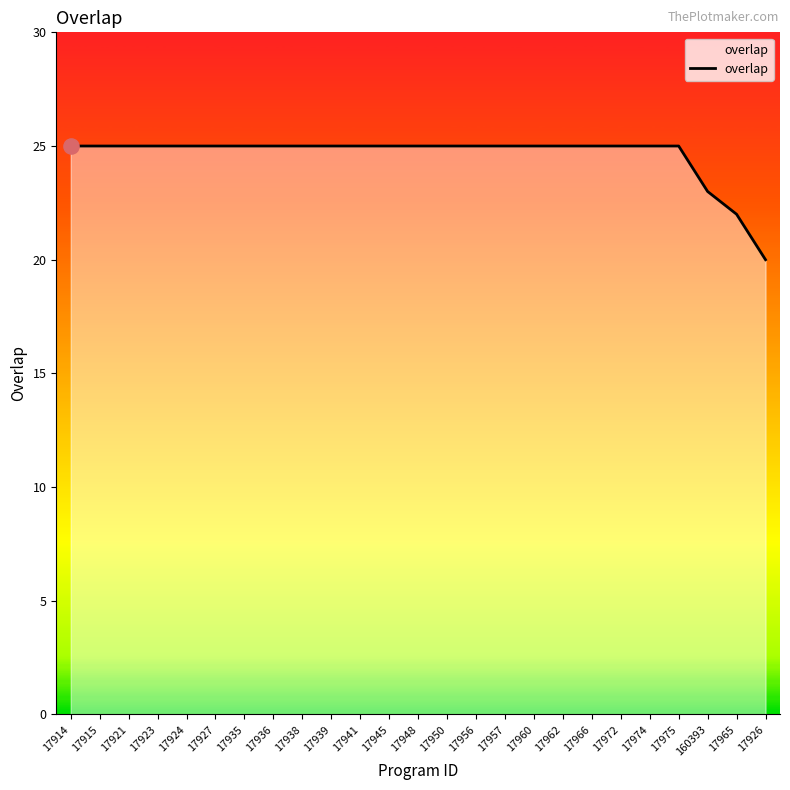

What is the change in value from 17938 to 17926?

-5